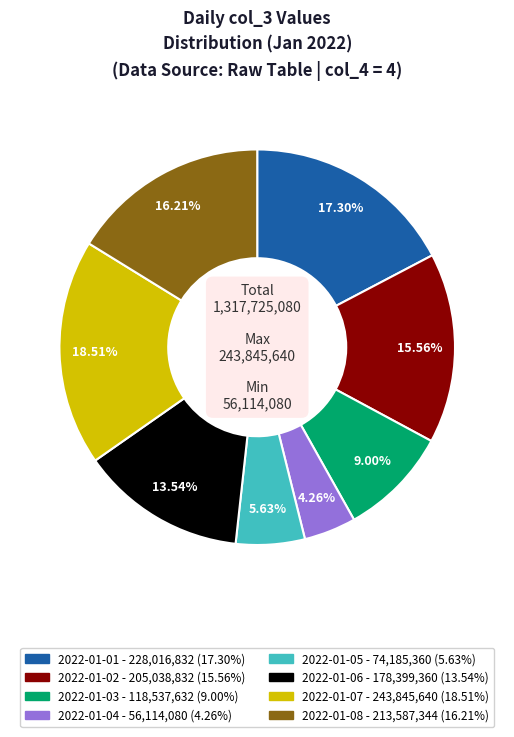

Is 2022-01-08 the majority of the pie?

No